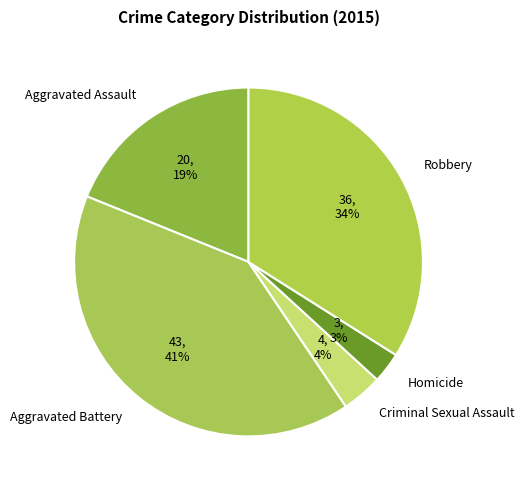

Which slice is the smallest?

Homicide